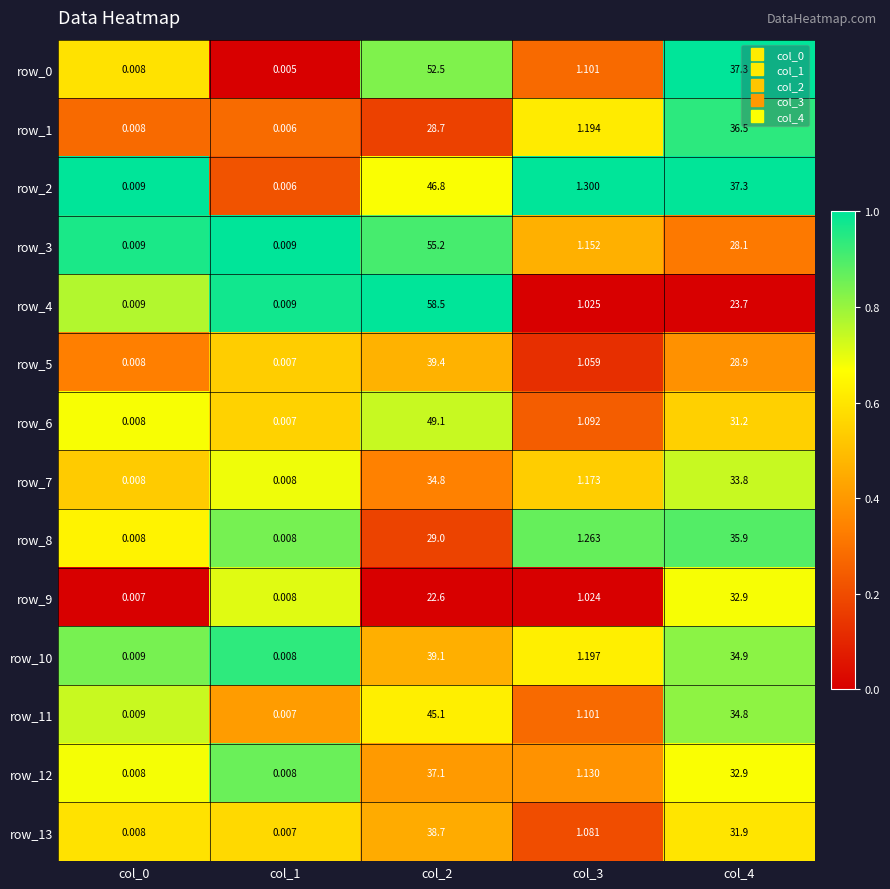

Is the value of row_4 at col_3 greater than the value of row_3 at col_4?

No